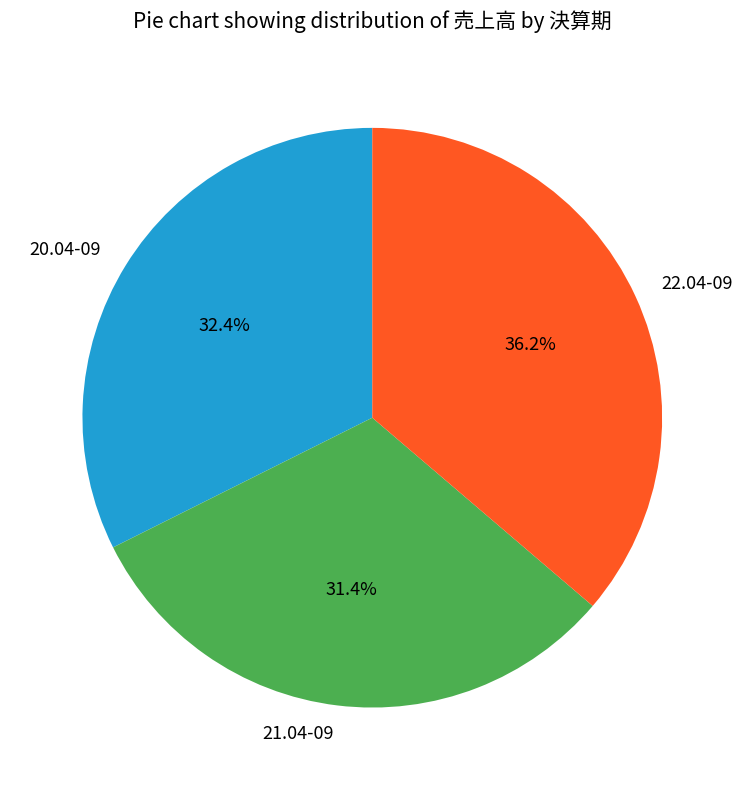

Which slice is the largest?

22.04-09